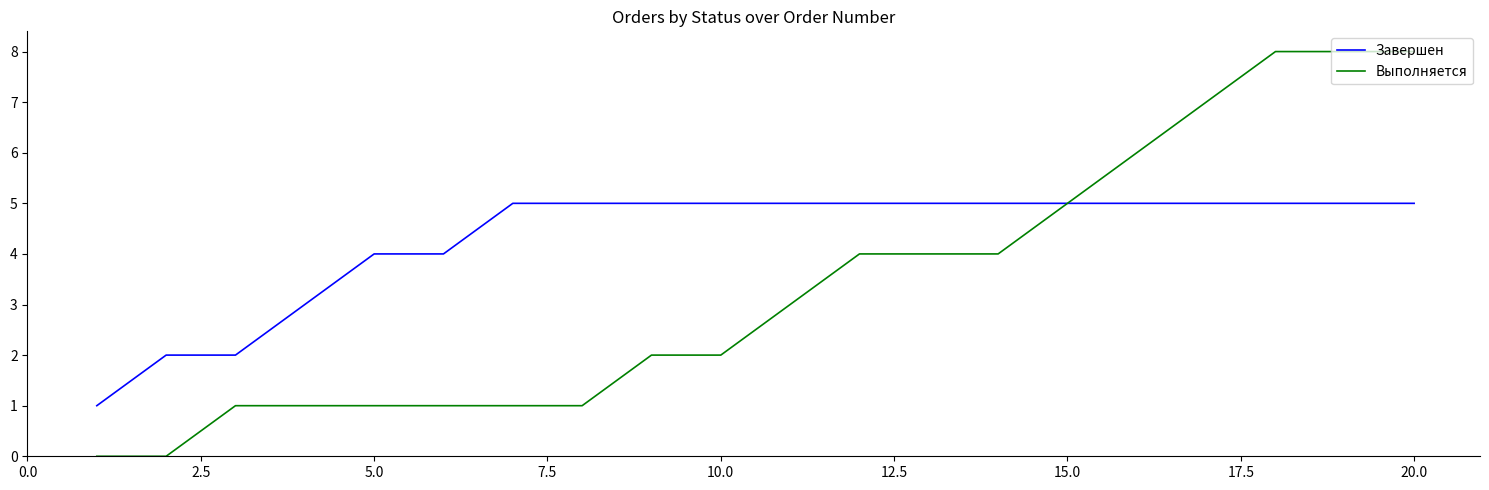

List the series in order of their overall mean, highest first.

Завершен, Выполняется